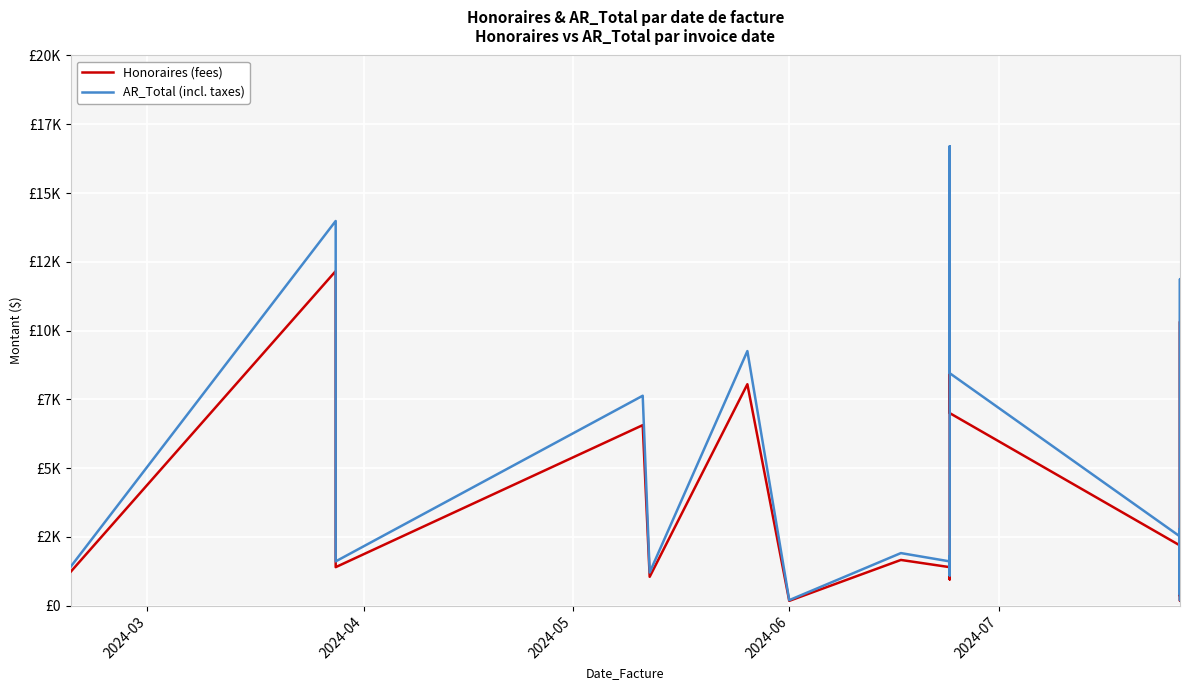

At how many categories does at least one series exceed 10318?

3